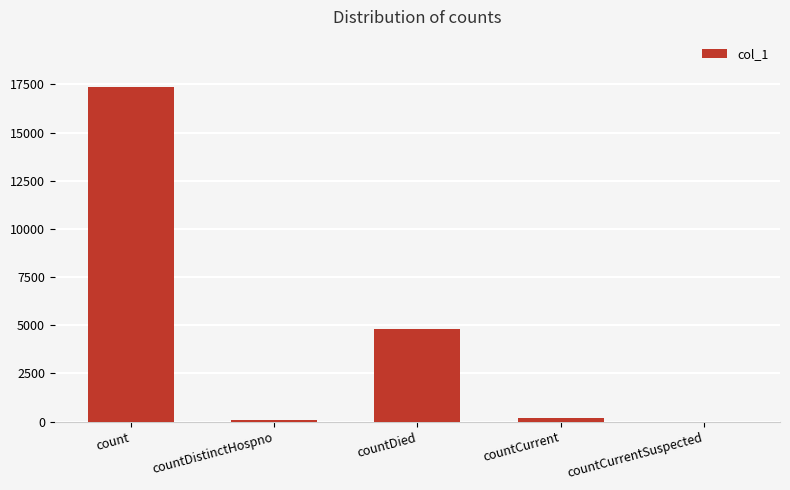

Which label corresponds to the largest value in the chart?

count